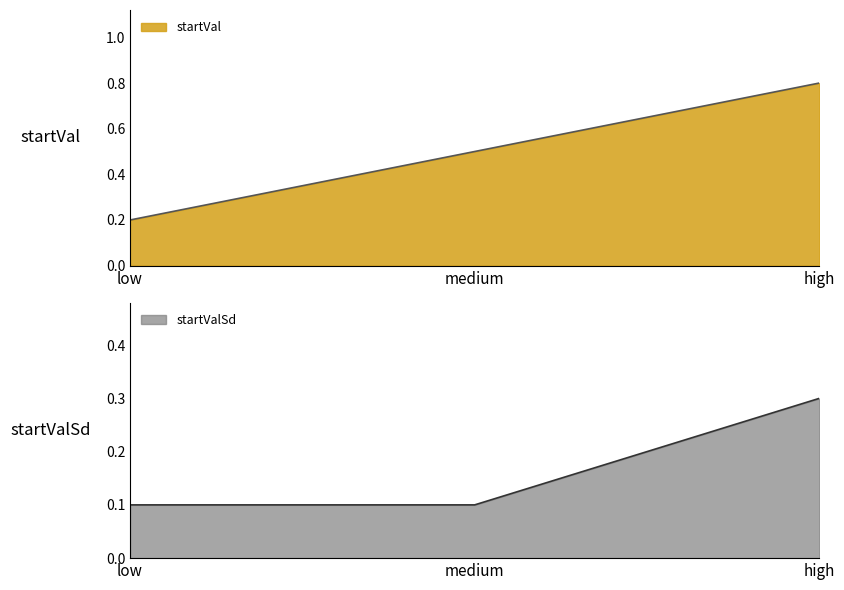

What is the value of the startValSd point at the 2nd from the left?

0.1